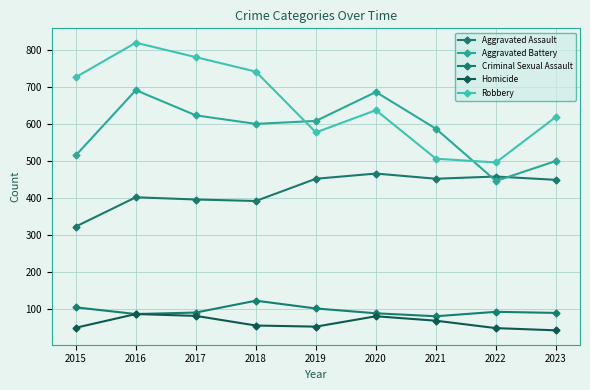

Which series has the largest total across all categories?

Robbery